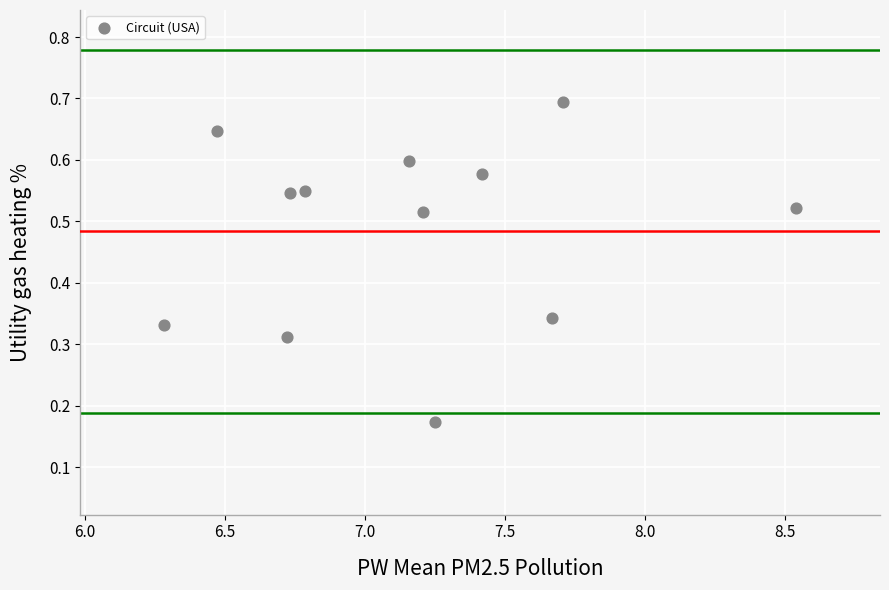

What is the average X value?

7.2